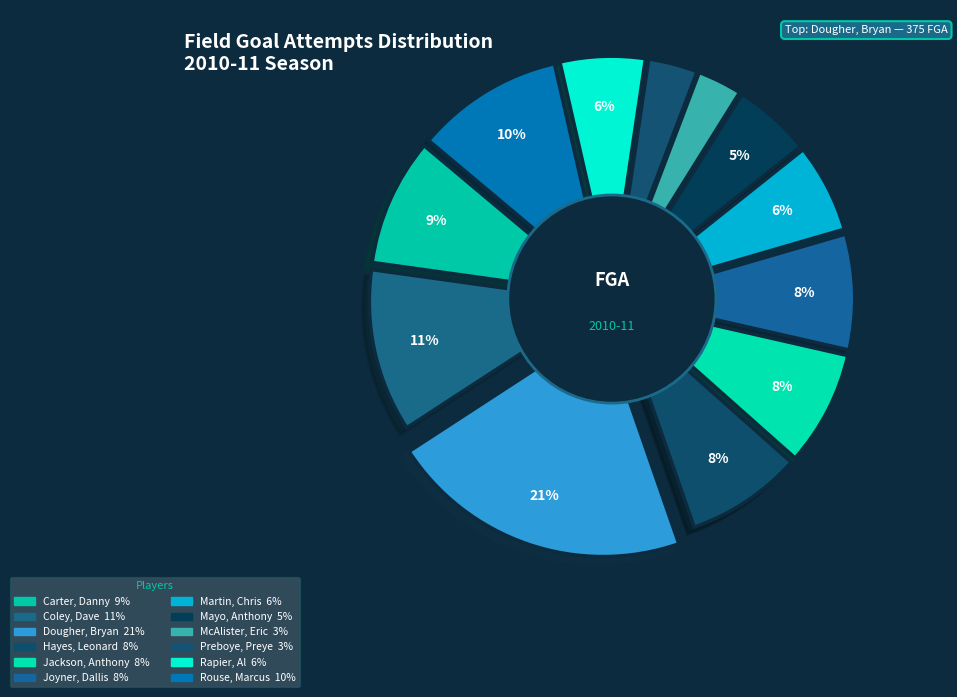

To the nearest percent, what portion does Martin, Chris represent?

6%